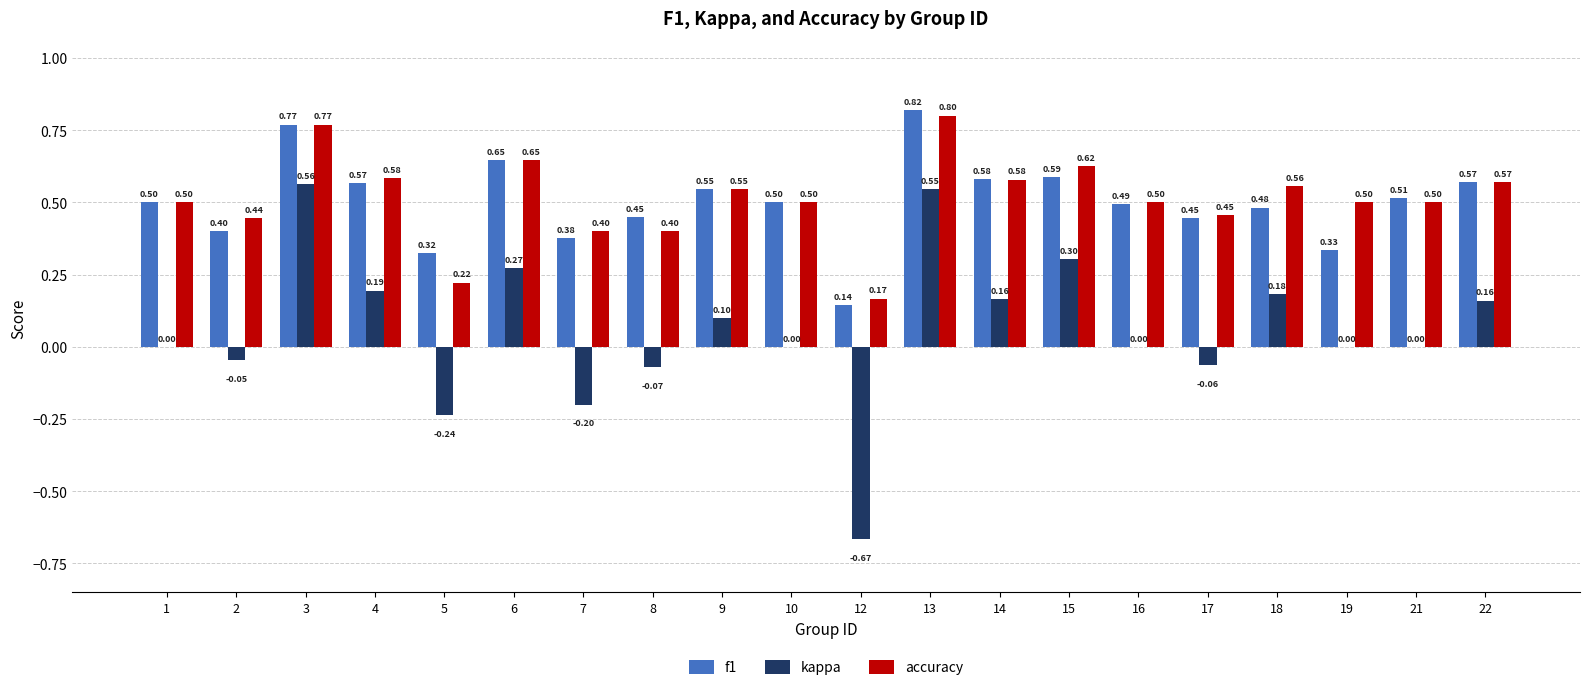

Between 3 and 10, which series saw the biggest shift?

kappa